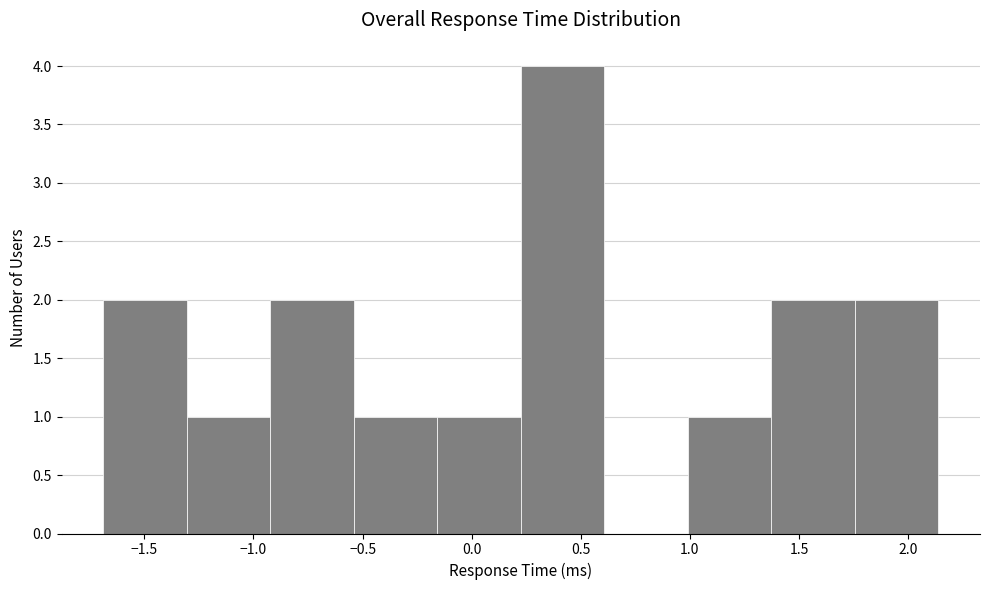

Which range on the x-axis has the tallest bar?

0.25 to 0.60